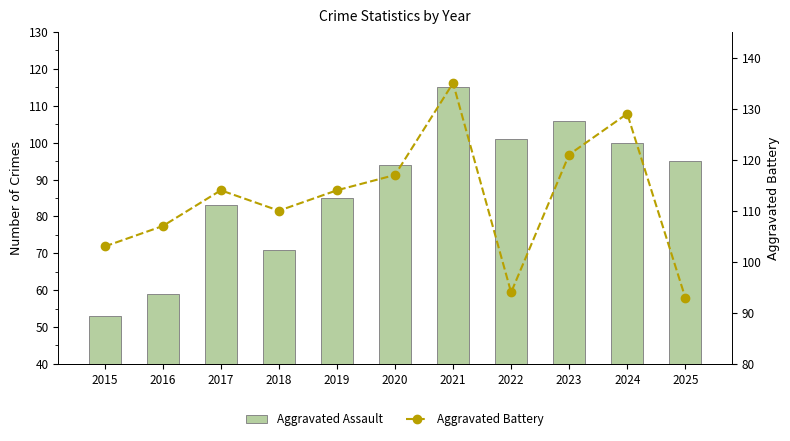

At which label does Aggravated Battery reach its peak?

2021